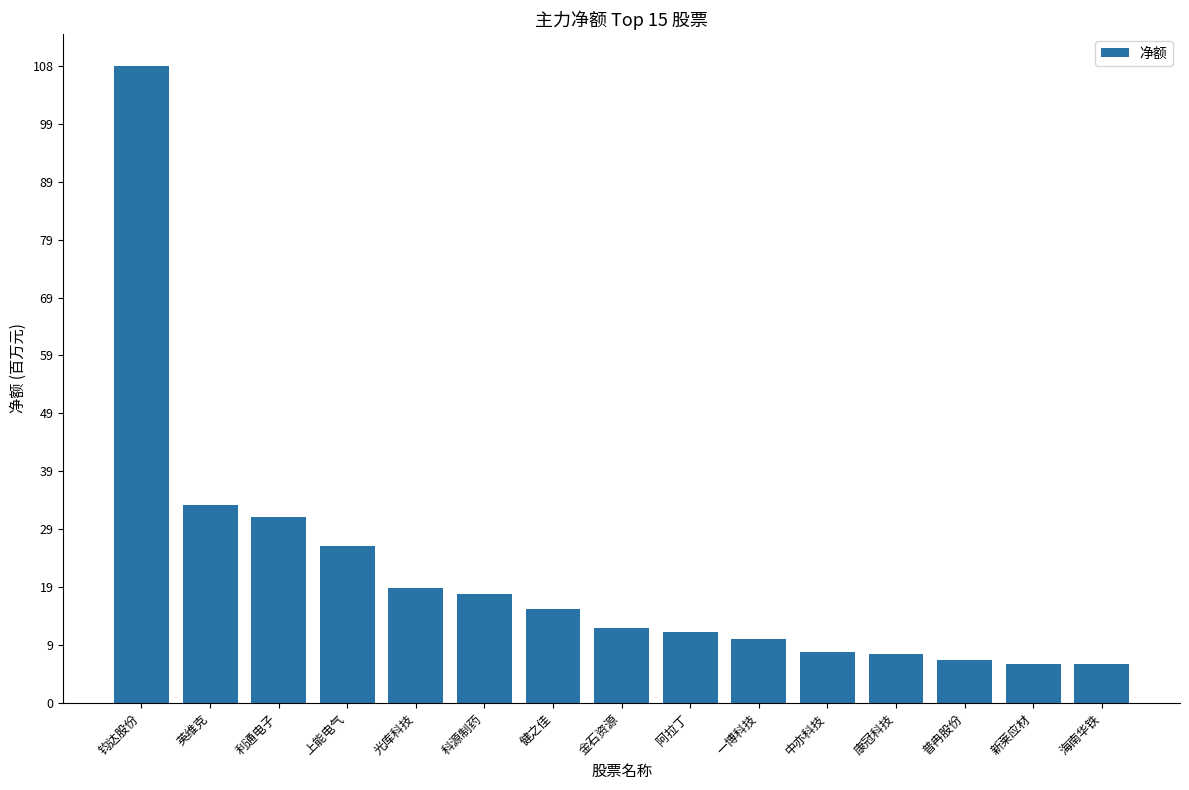

Reading right to left, extract all data points from this chart.

海南华铁=6608986	新莱应材=6676140	普冉股份=7456954	康冠科技=8388864	中亦科技=8732497	一博科技=10889553	阿拉丁=12232832	金石资源=12827925	健之佳=16049446	科源制药=18623920	光库科技=19741904	上能电气=26854959	利通电子=31864487	英维克=33809627	钧达股份=108908457